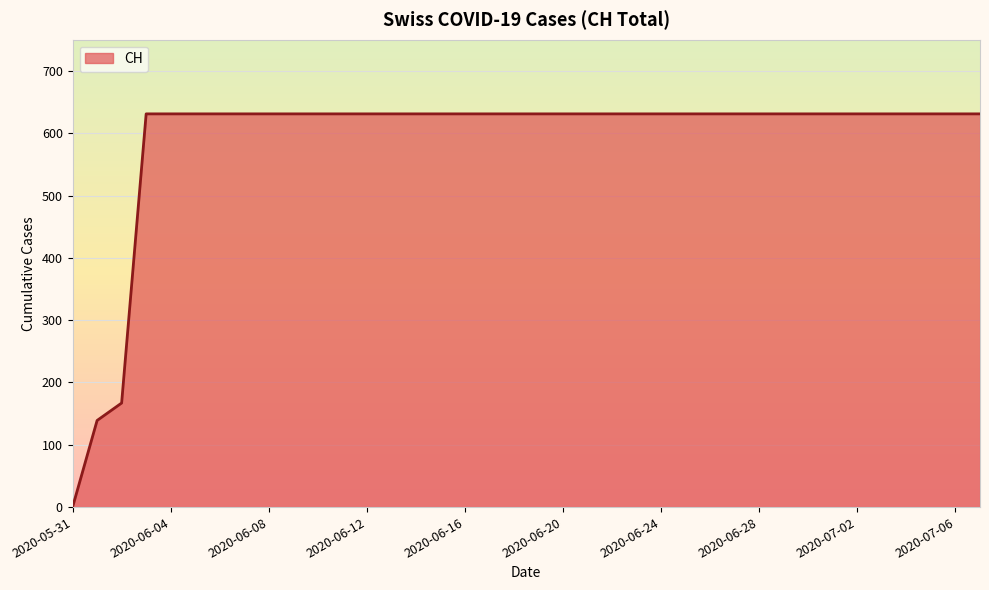

What is the difference between the maximum and minimum values?

631